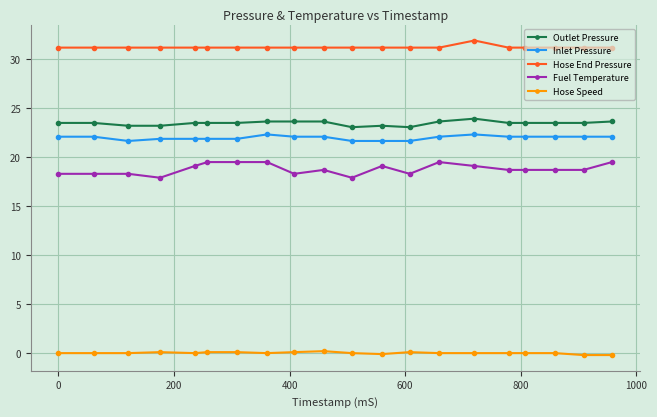

Which series has the widest spread of values?

Fuel Temperature